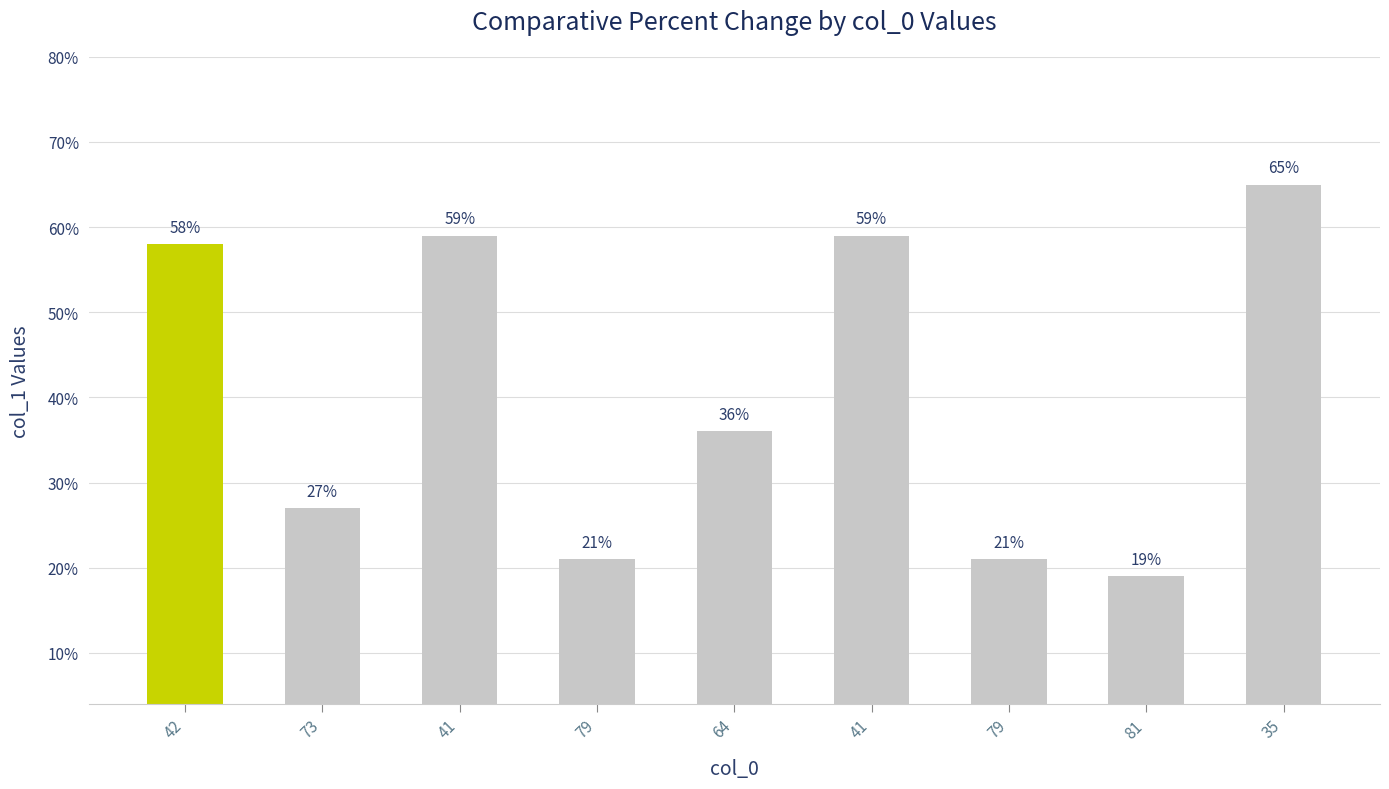

Where is the data nearest to the value 42?

64